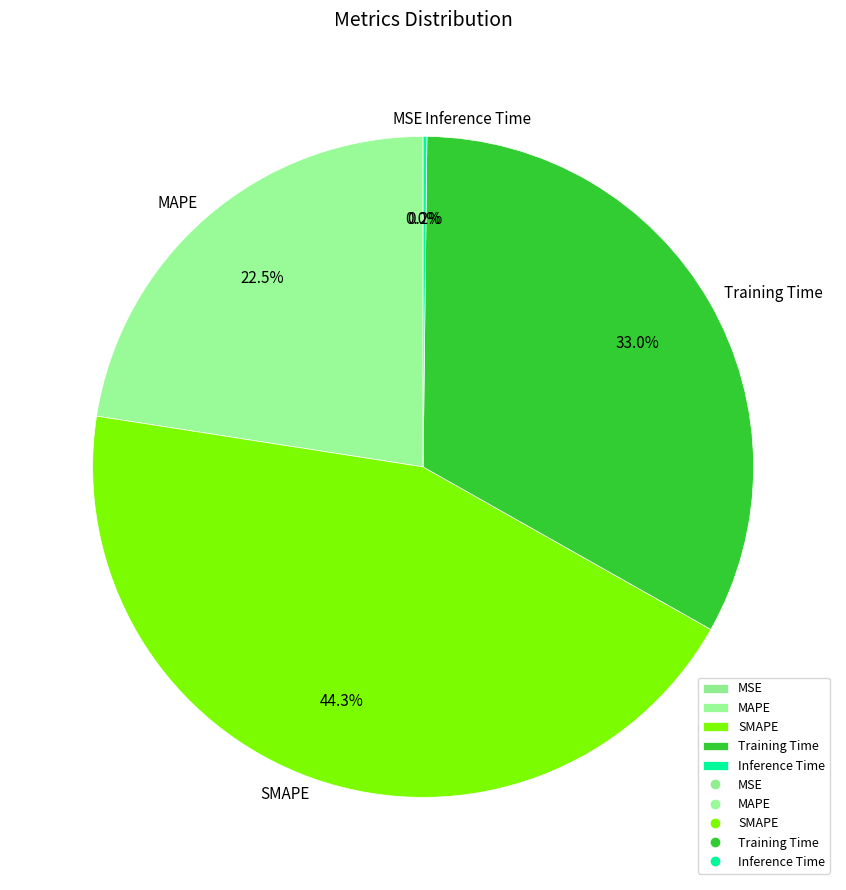

The SMAPE slice represents 44% of the pie. True or false?

True